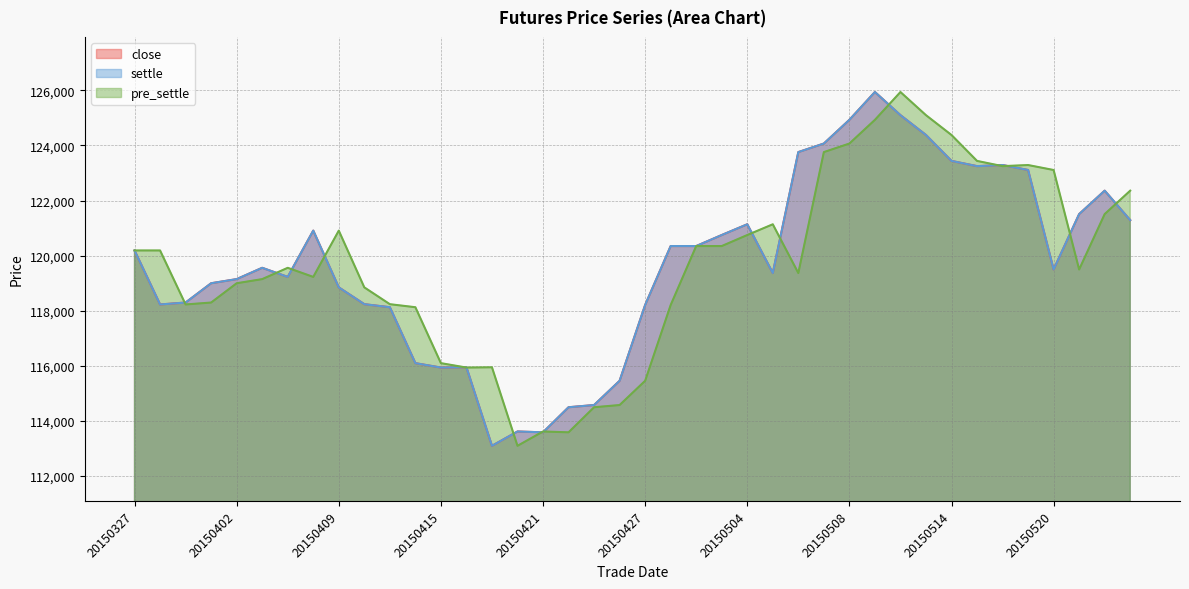

How many values in the settle series are below 119560?

20